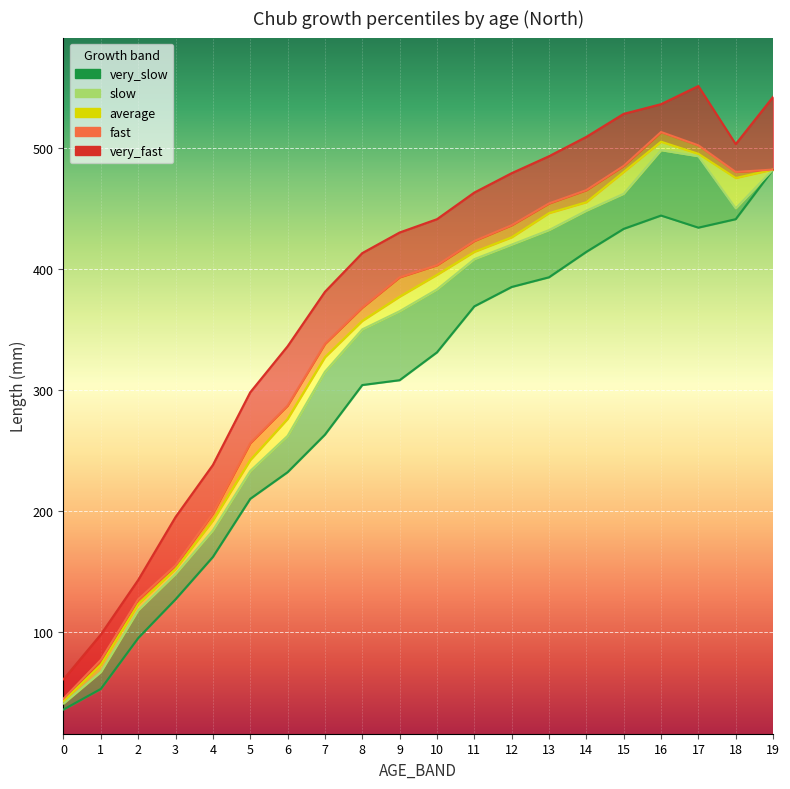

Between 17 and 15, which is larger?

17